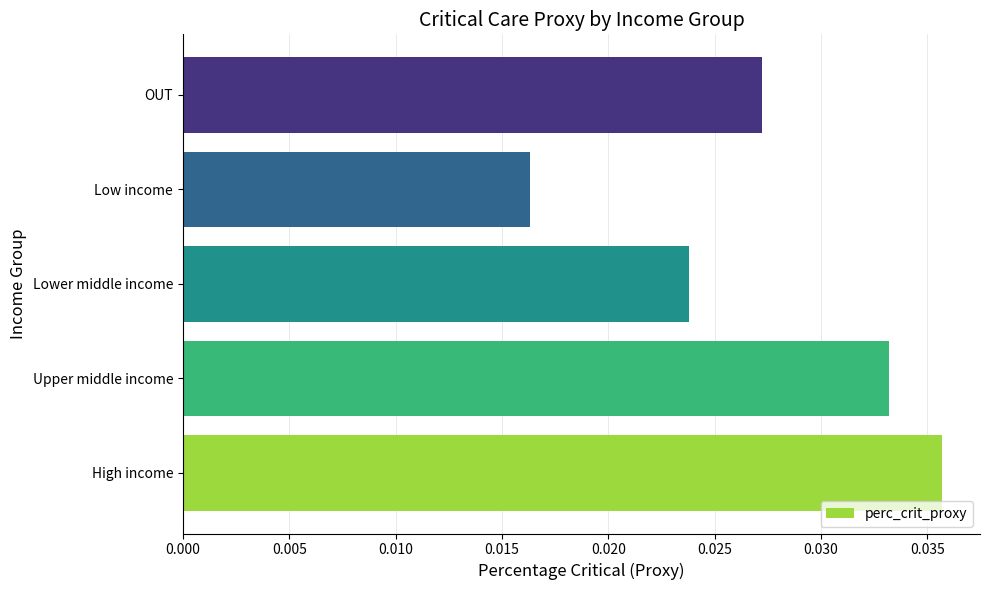

List the labels in order of value, smallest first.

Low income, Lower middle income, OUT, Upper middle income, High income